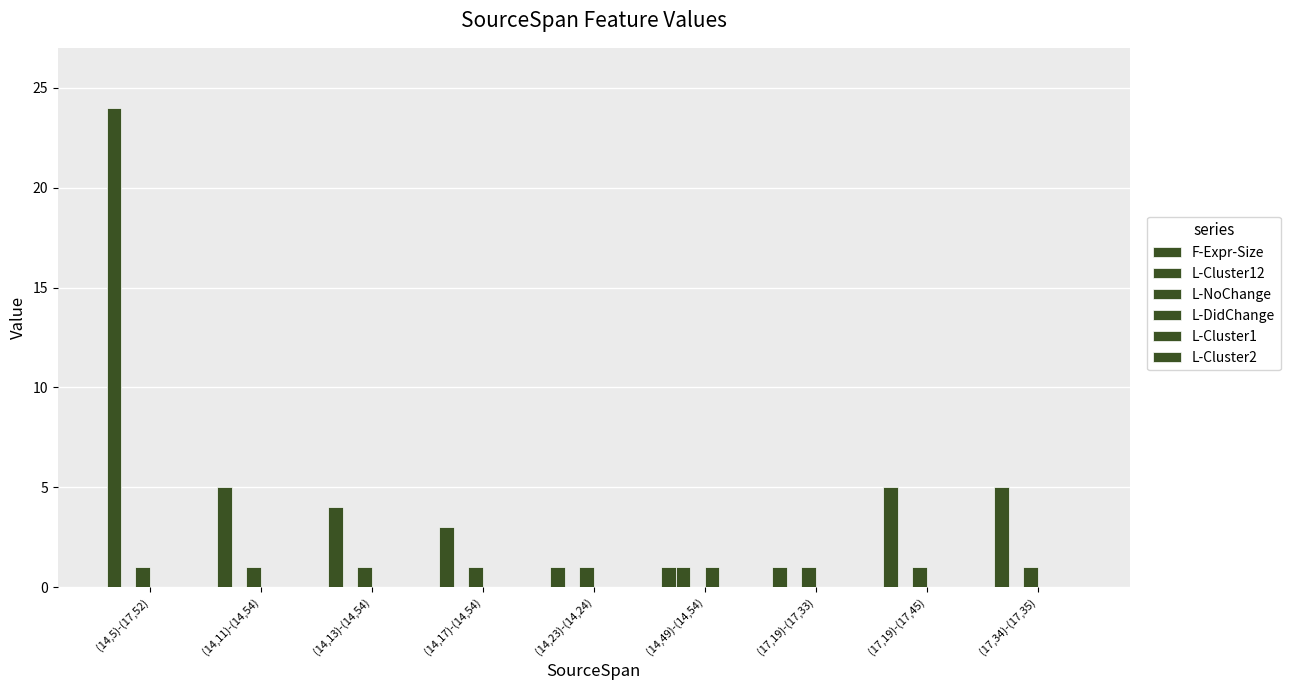

How many groups of bars are there?

9